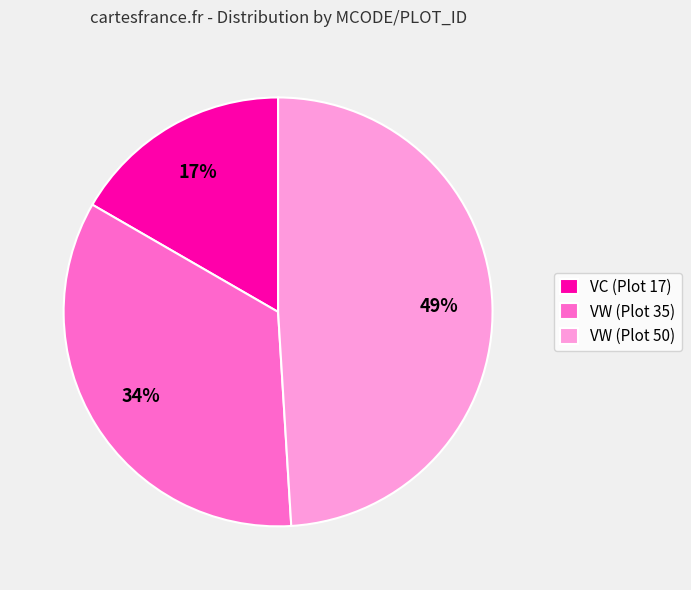

Combined, do VW (Plot 50) and VC (Plot 17) account for over 50%?

Yes